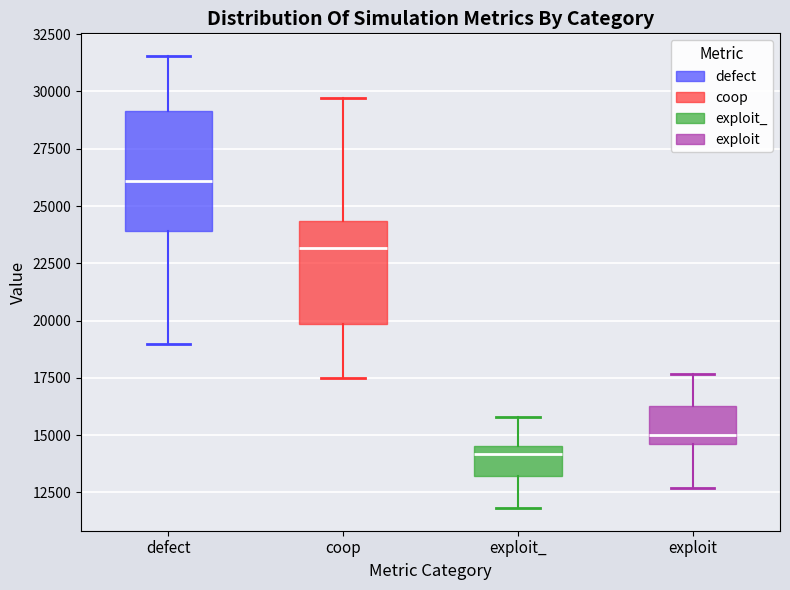

Reading left to right, read every box against the y-axis: the position of its median line, the range the box covers, and the ends of its whiskers. The values are not printed on the chart, so give them approximately, as read against the axis.

defect: median 26000, box 24000 to 29000, whiskers 19000 to 31500
coop: median 23000, box 20000 to 24500, whiskers 17500 to 29500
exploit_: median 14000, box 13000 to 14500, whiskers 12000 to 16000
exploit: median 15000, box 14500 to 16500, whiskers 12500 to 17500